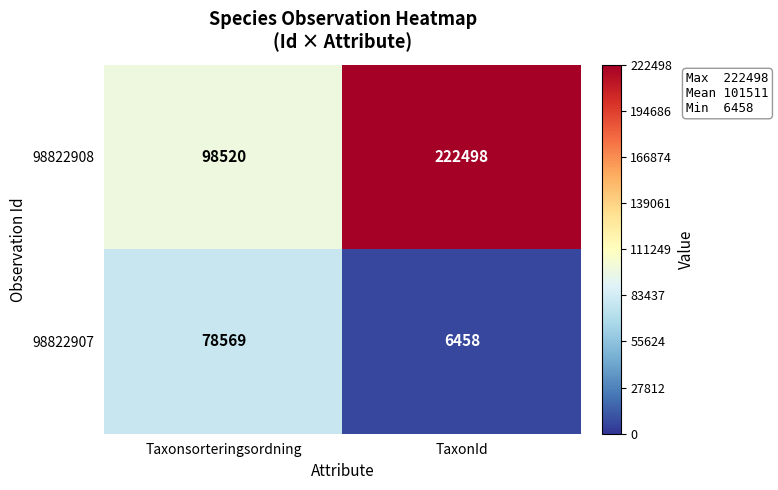

Rank the series by their average value, from lowest to highest.

98822907, 98822908